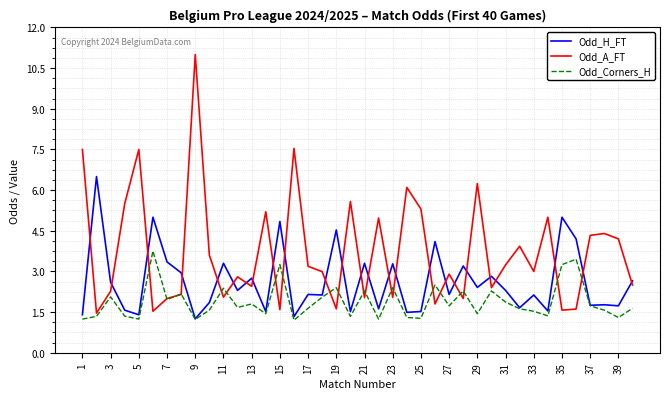

Which series has the widest spread of values?

Odd_A_FT